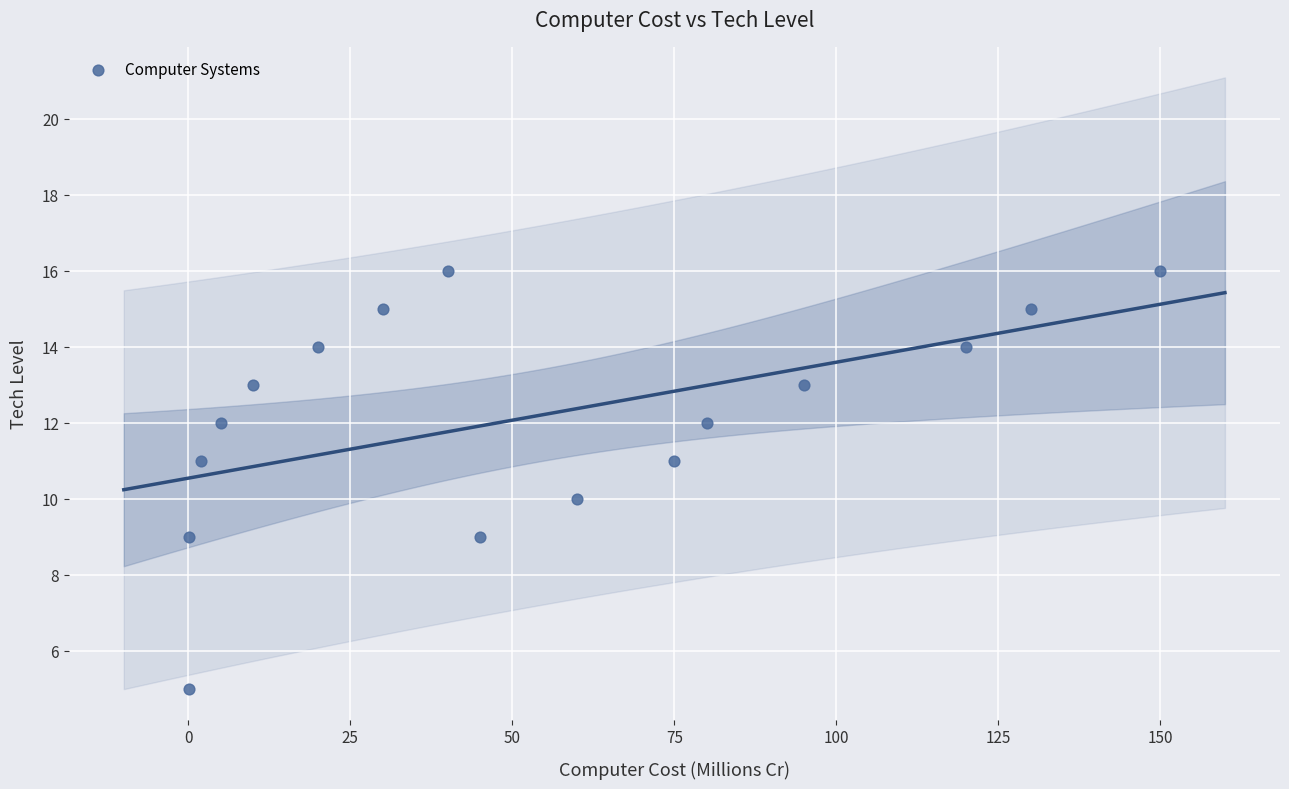

What is the range of Y values (max minus min)?

11